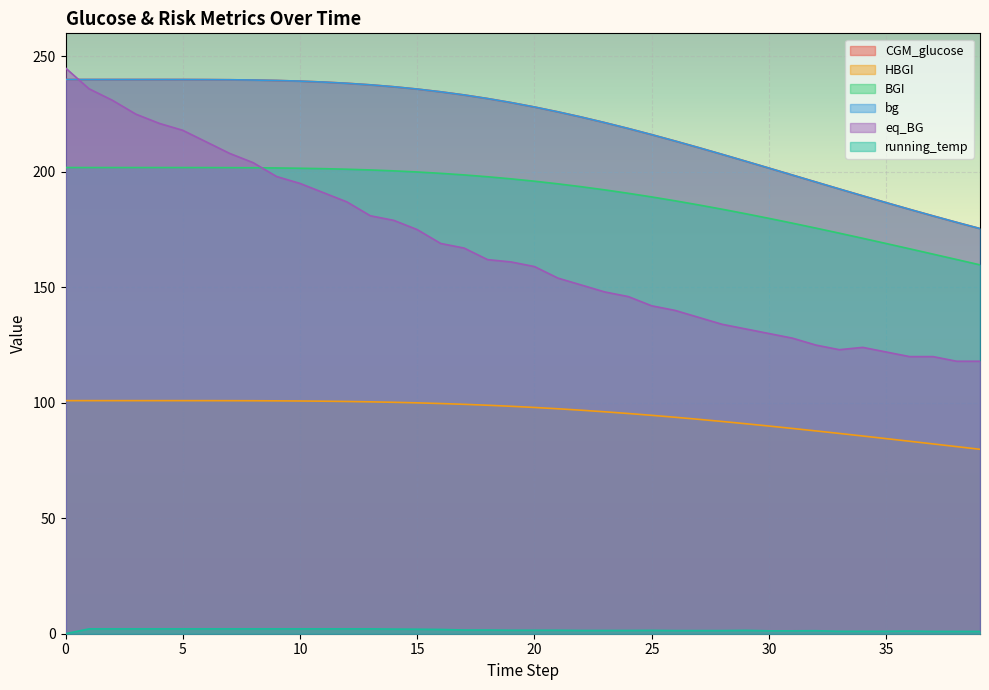

True or false: HBGI has a value of 99.3 at 17.

True